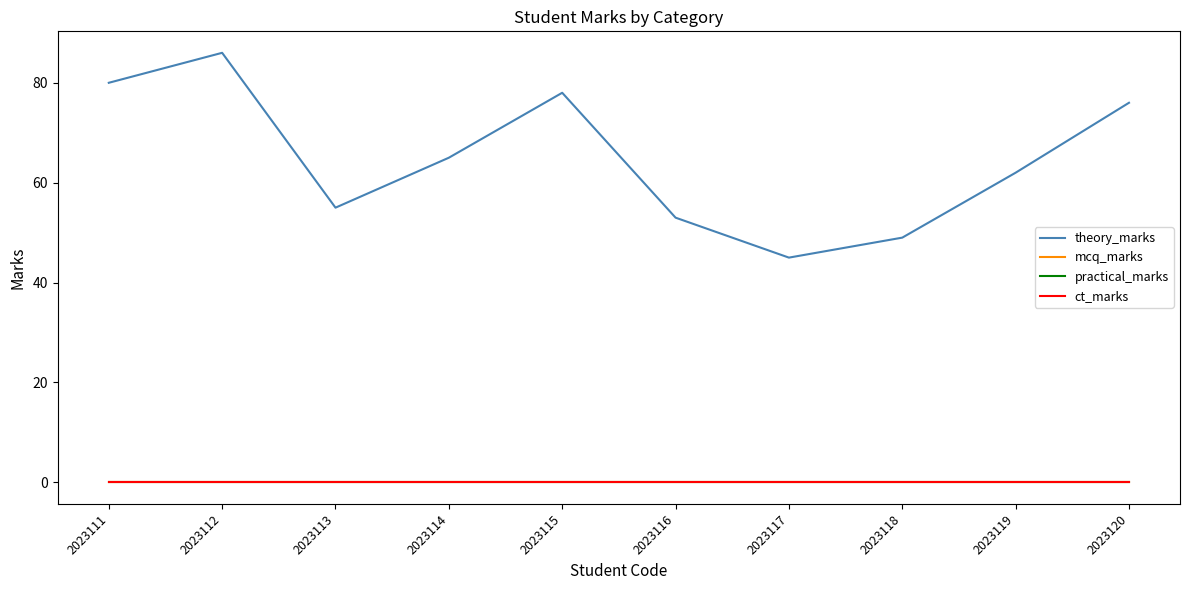

What is the sum of the theory_marks values at 2023117 and 2023112?

131